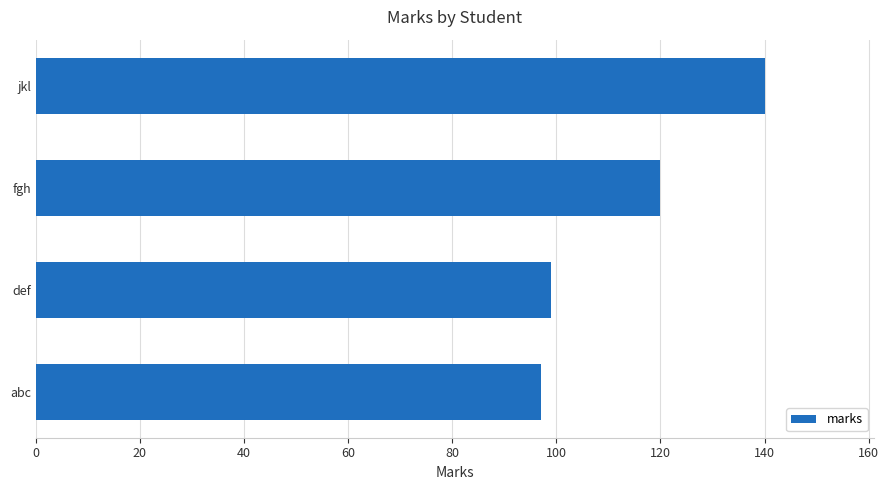

What is the ratio of the value at jkl to the value at fgh?

1.2